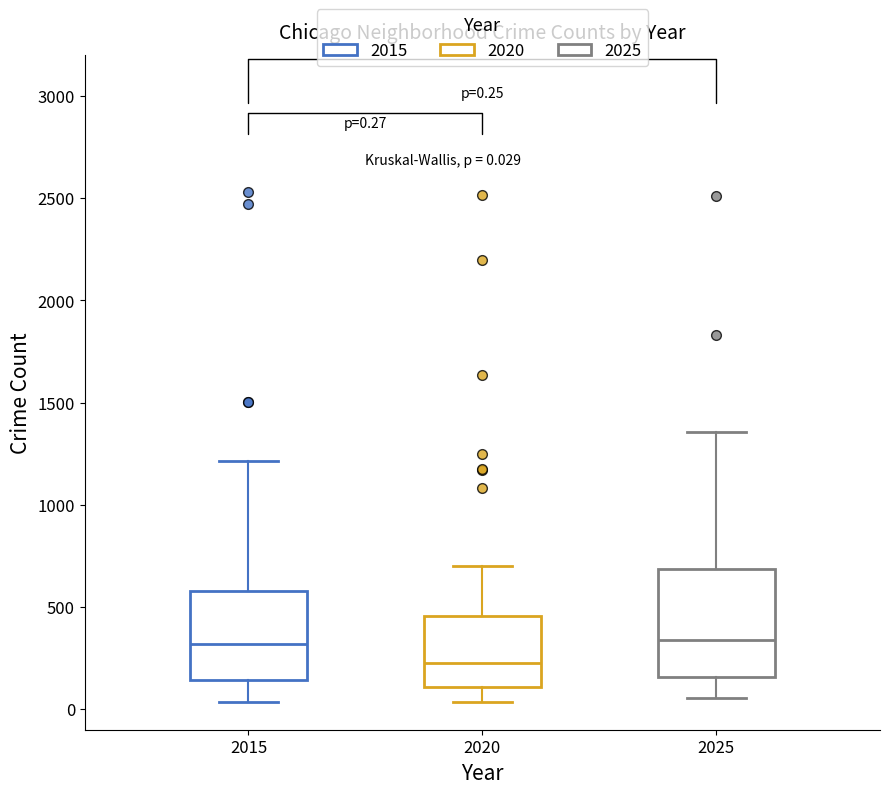

Comparing the boxes themselves (not the whiskers), which one is the tallest?

2025